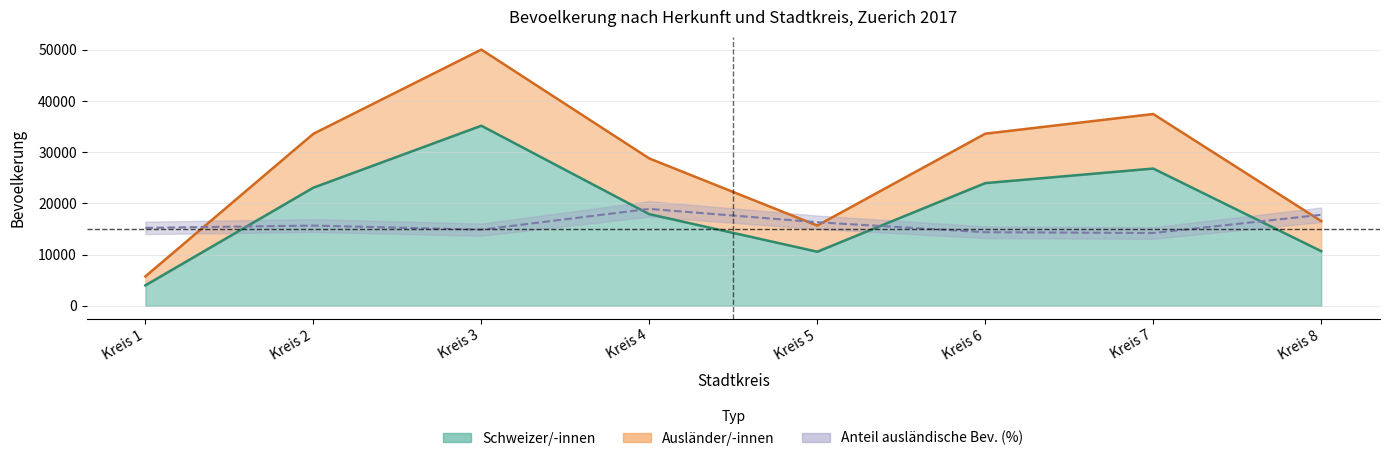

How many lines are shown in the chart?

2